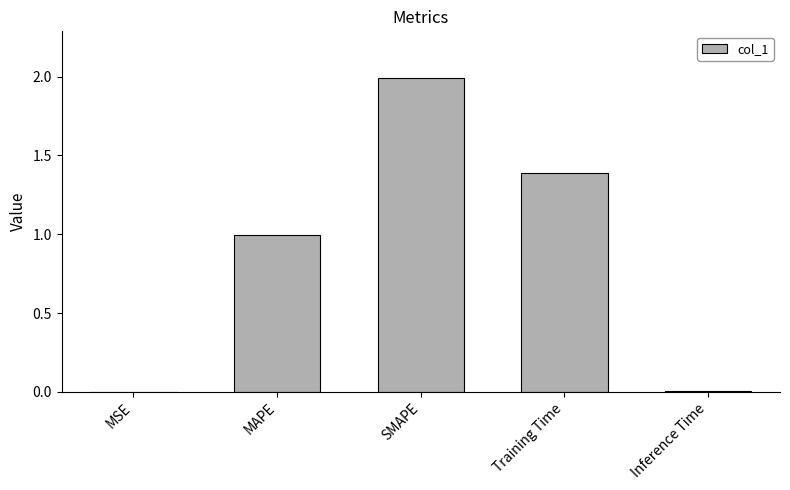

What is the average value?

0.9